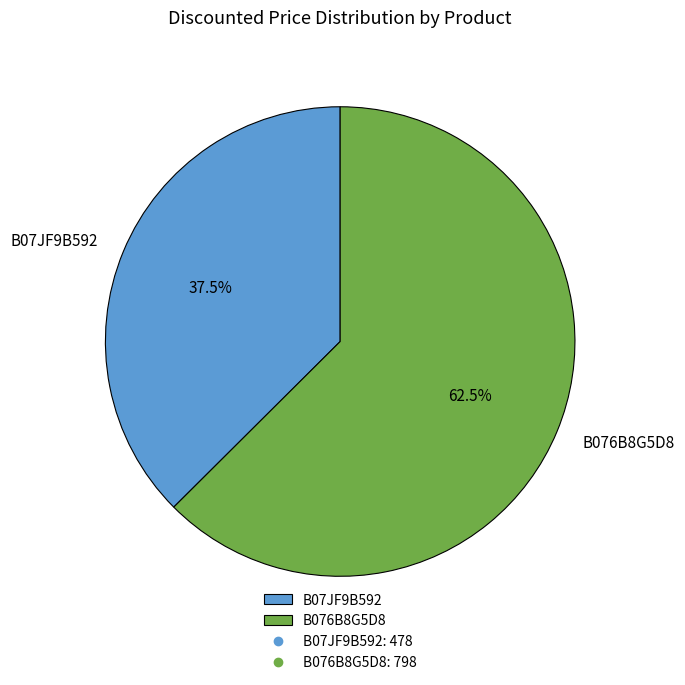

Which category has the smallest portion of the pie?

B07JF9B592